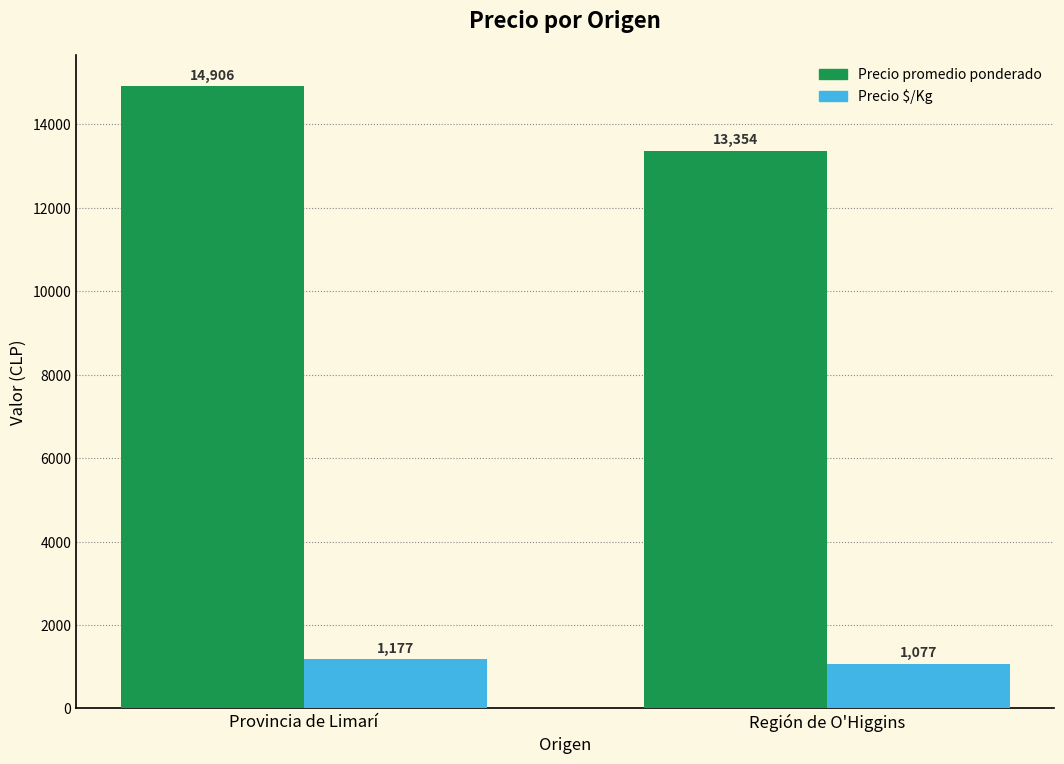

Reading left to right, extract all data points from this chart.

Precio promedio ponderado: 14906	13354
Precio $/Kg: 1177	1077